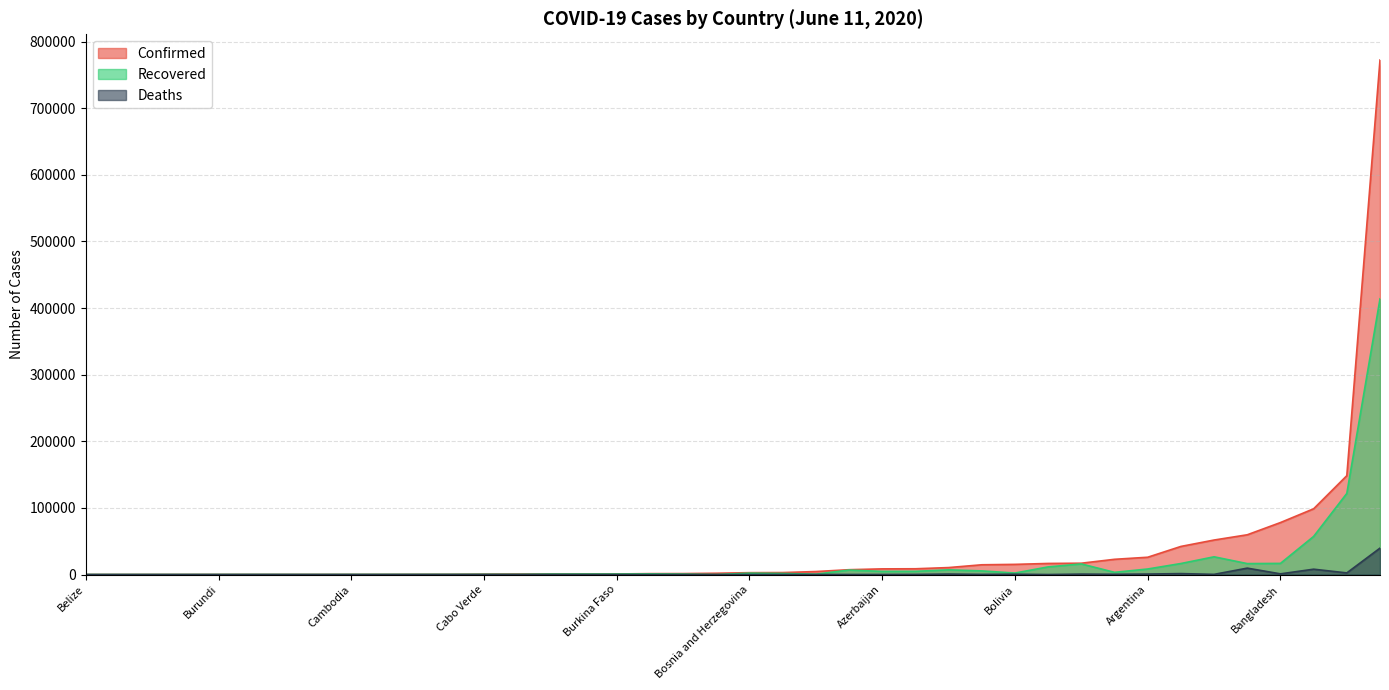

At which label is Recovered closest to 206966?

Chile